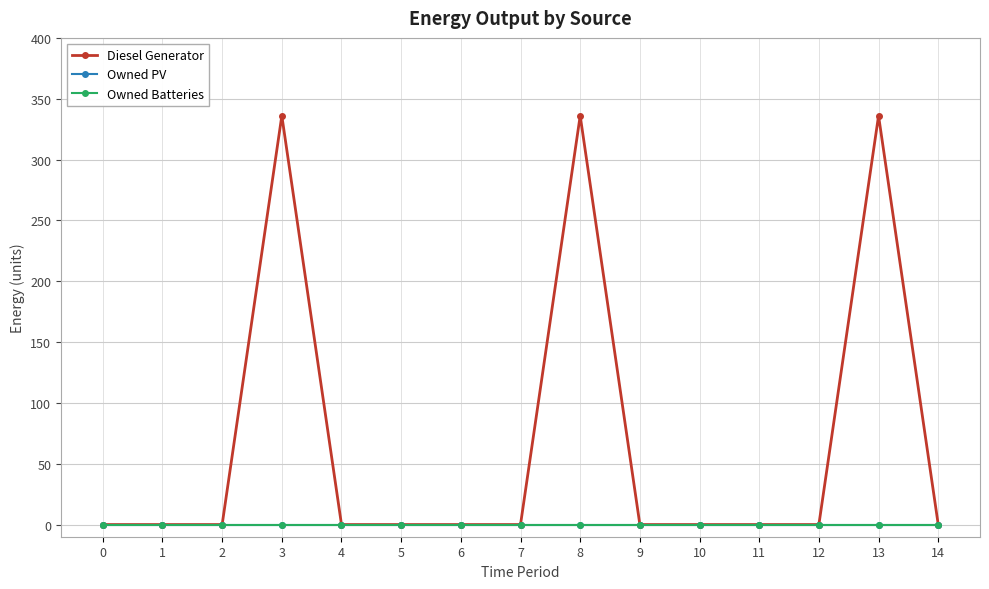

How many lines are shown in the chart?

3